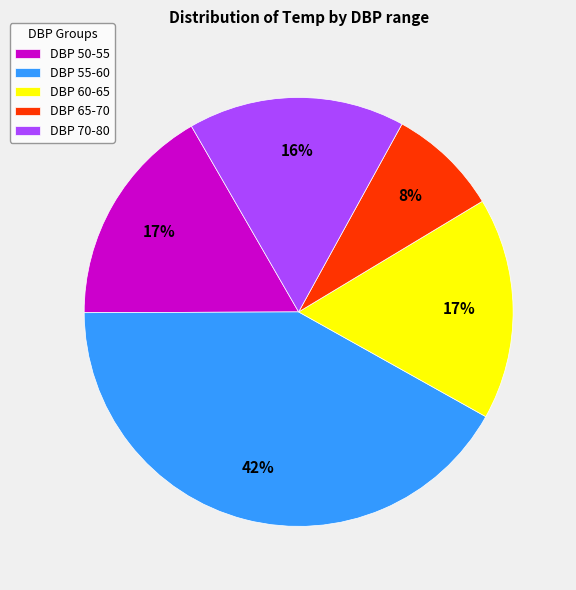

What percentage is the DBP 70-80 slice, to the nearest percent?

16%